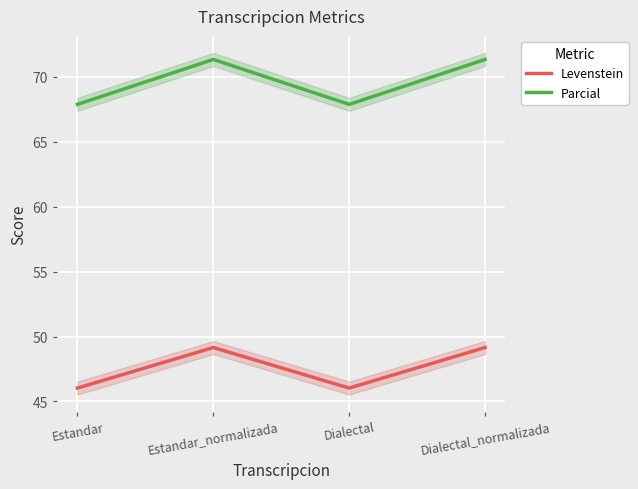

What is the sum of the Levenstein values at Dialectal_normalizada and Estandar?

95.2